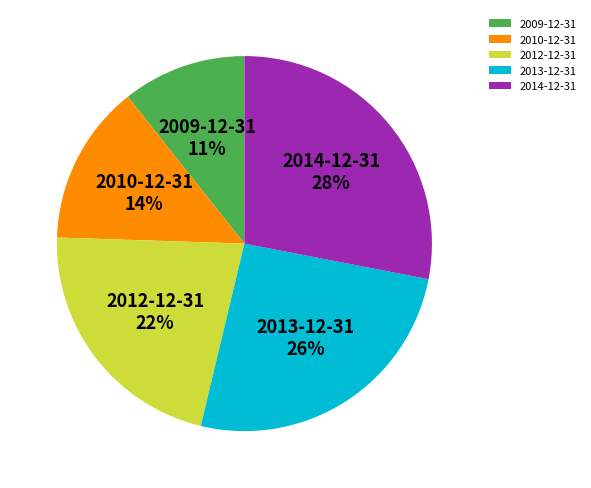

Rank the categories by value from highest to lowest.

2014-12-31, 2013-12-31, 2012-12-31, 2010-12-31, 2009-12-31